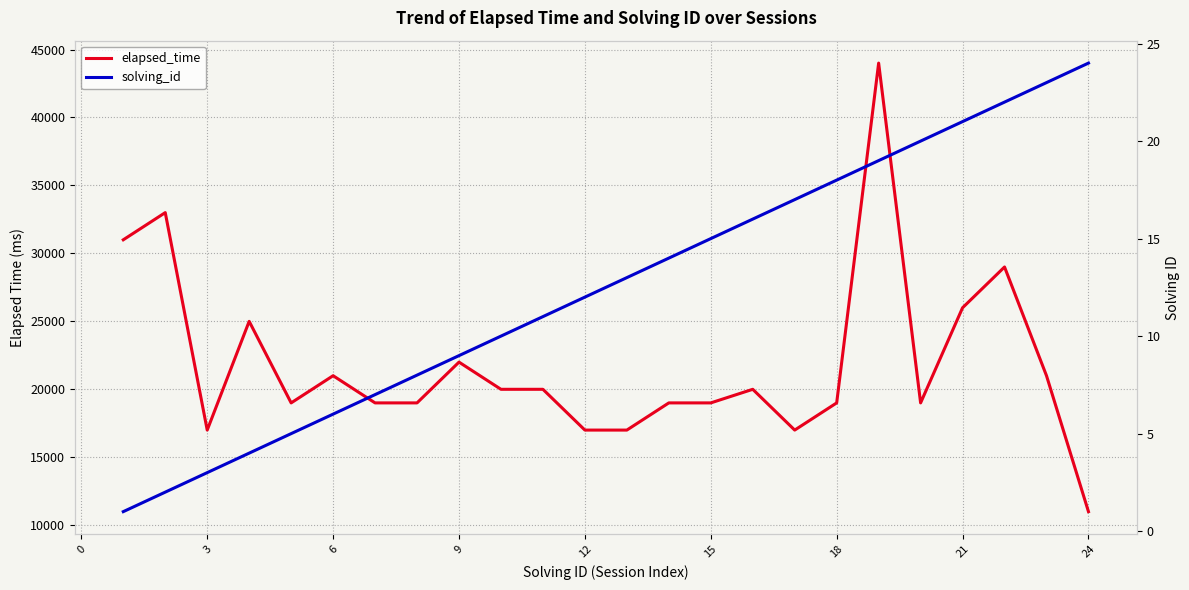

The value of elapsed_time at 18 is 30968. True or false?

False